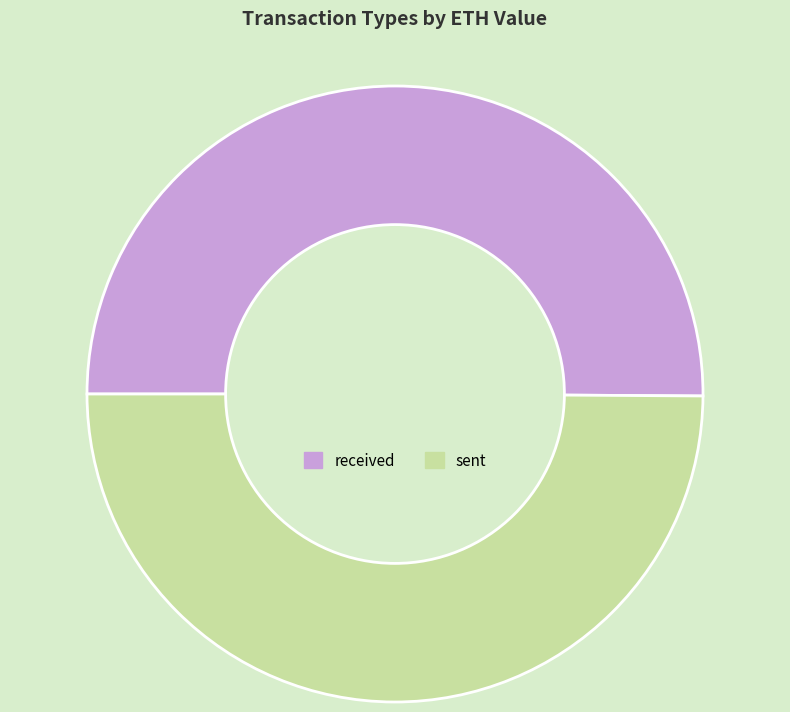

What is the ratio of the value at sent to the value at received?

1.0